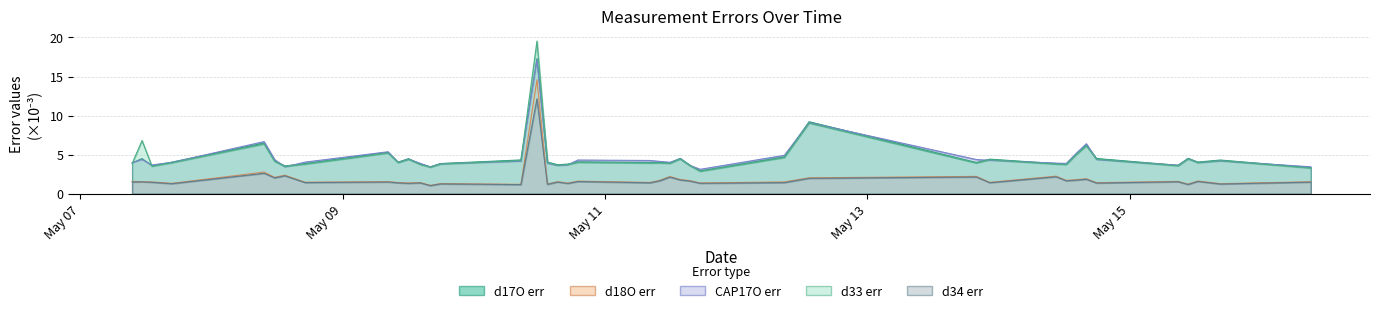

Which series has the largest range (max minus min)?

d33 err